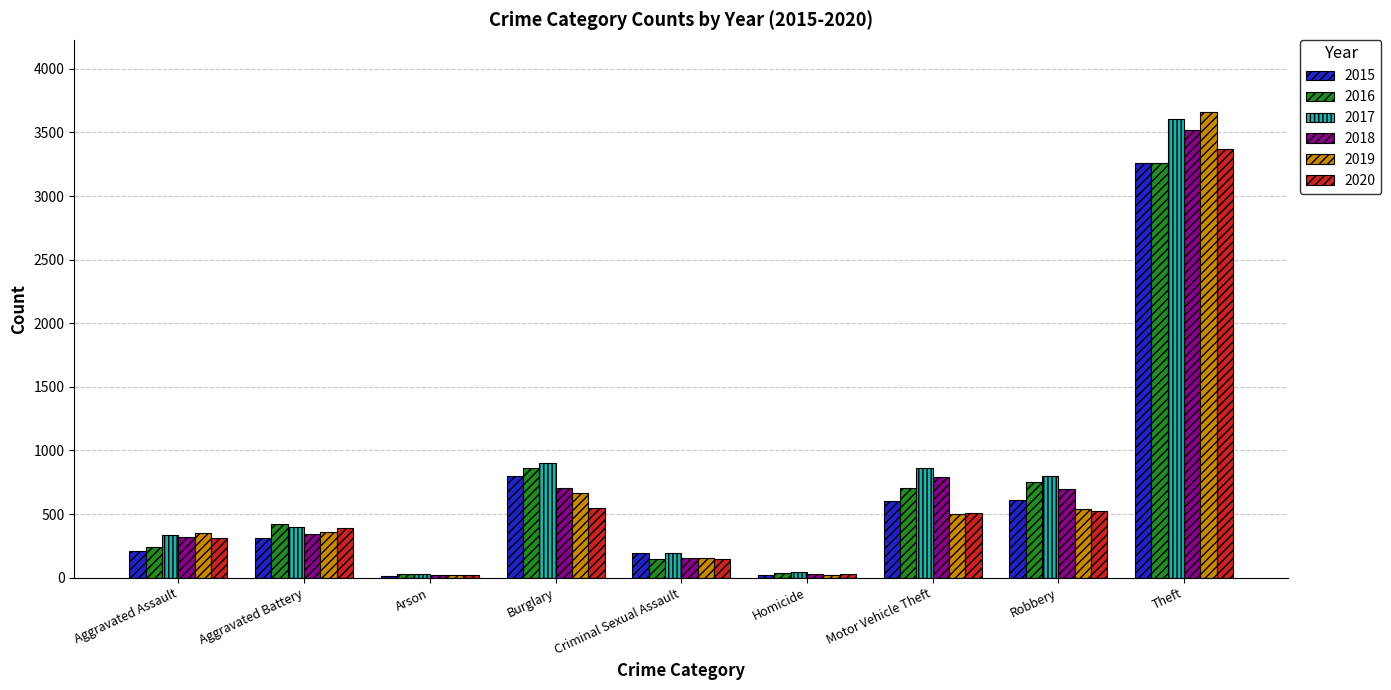

The 2015 series shows 191 at Criminal Sexual Assault. True or false?

True